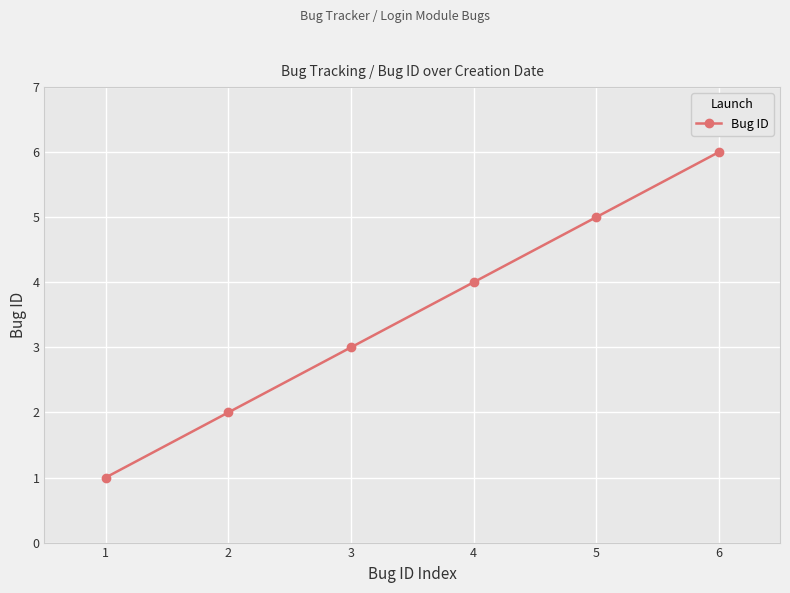

How many data points are less than 4?

3